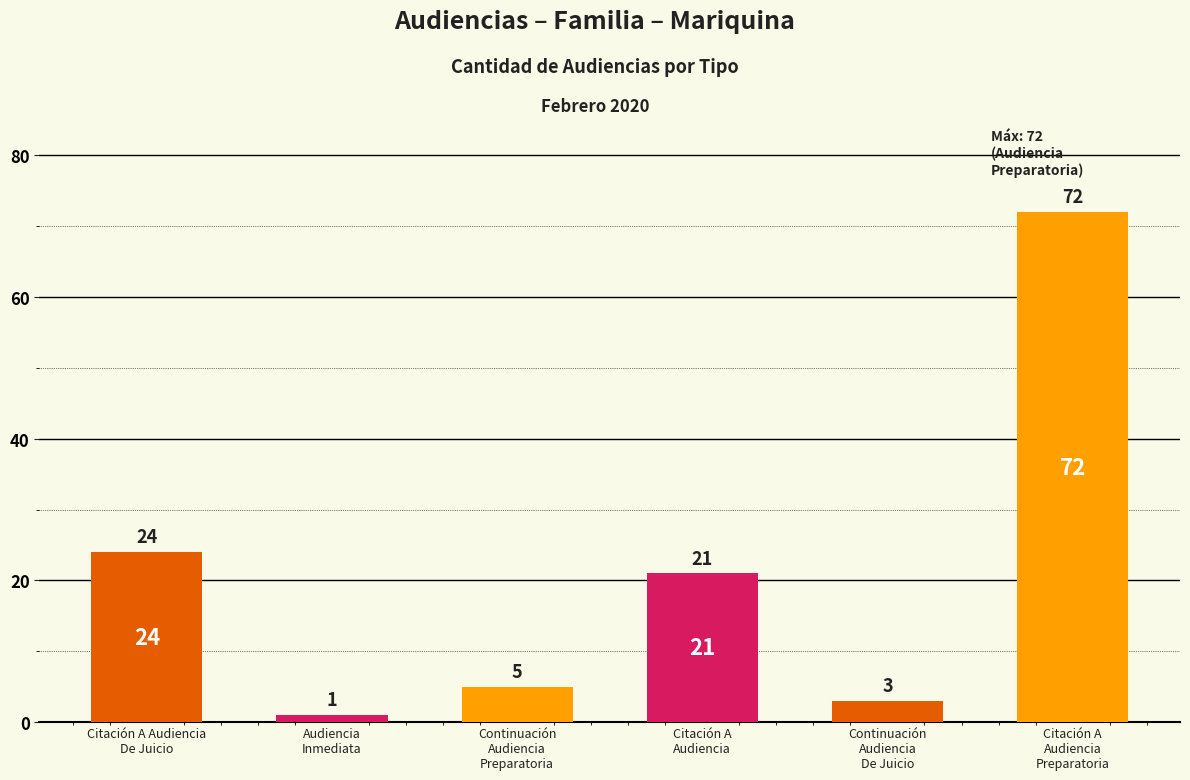

The chart shows a value of 7 at Continuación
Audiencia
Preparatoria. True or false?

False